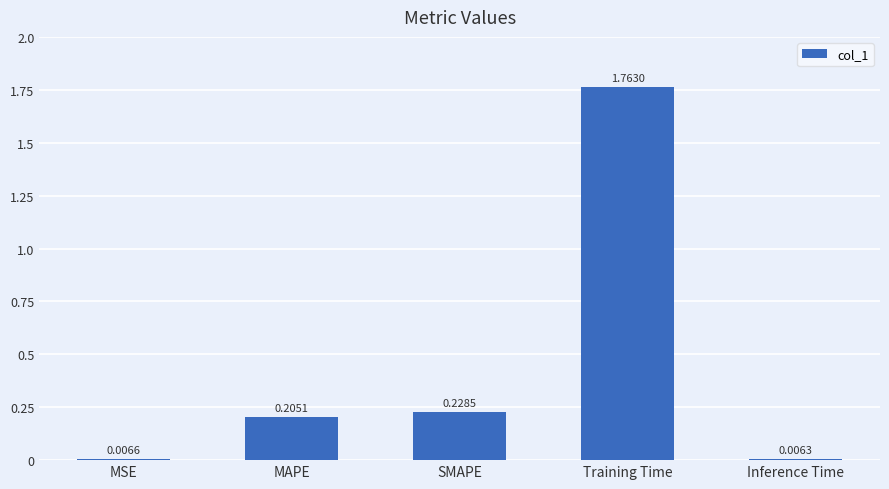

Which label corresponds to the smallest value in the chart?

Inference Time